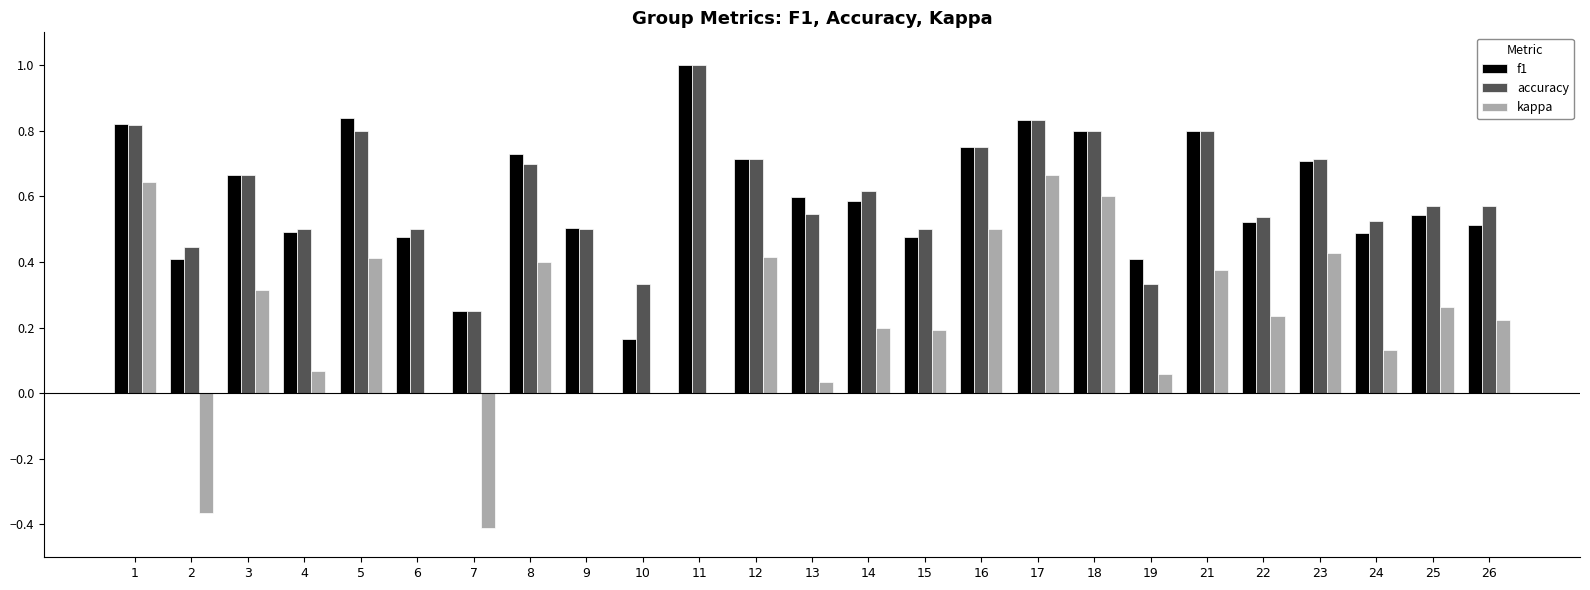

What is the maximum value shown in the chart?

1.0